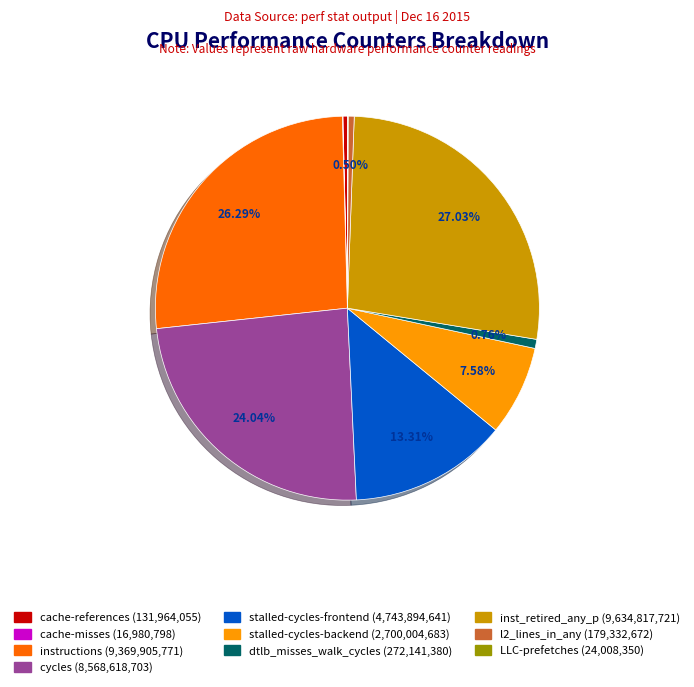

Combined, do stalled-cycles-frontend and dtlb_misses_walk_cycles account for over 50%?

No